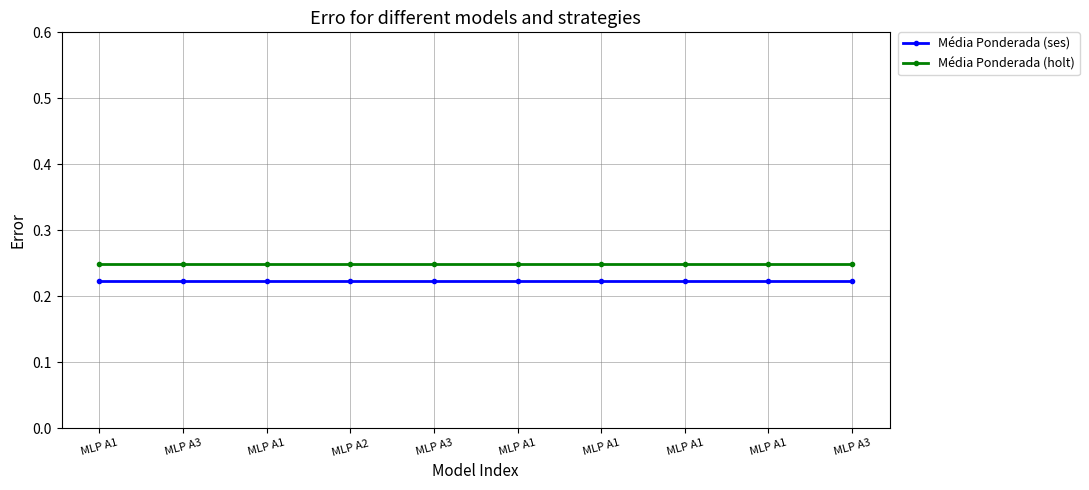

At MLP A1, list the series in order from smallest to largest.

Média Ponderada (ses), Média Ponderada (holt)